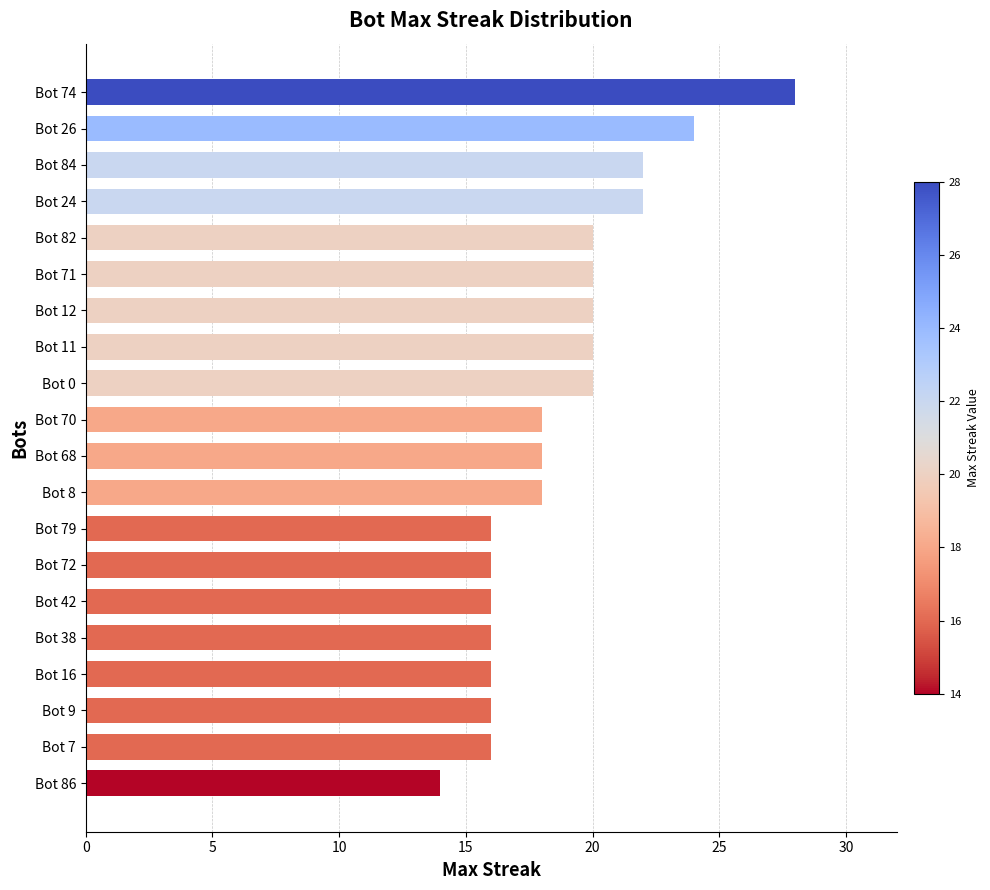

Which has a higher value, Bot 12 or Bot 26?

Bot 26